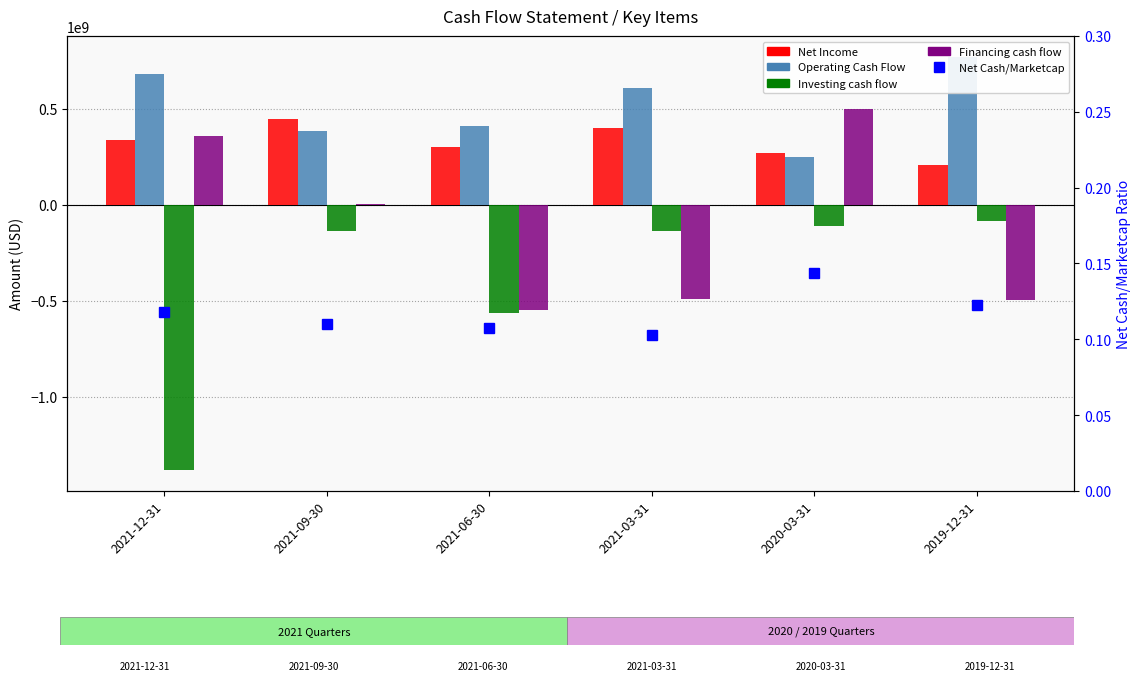

What is the approximate value of Financing cash flow at 2020-03-31?

495625000.0